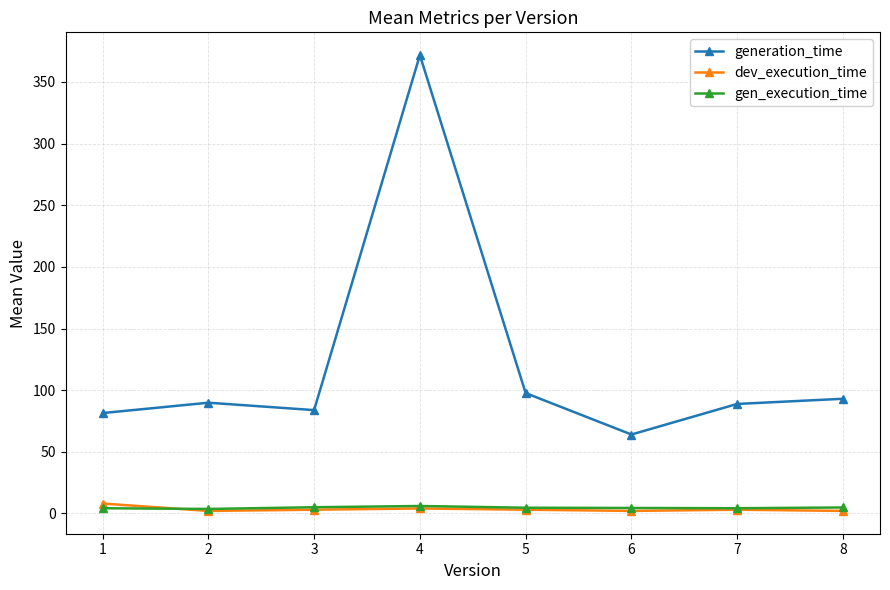

Where does the generation_time series first go above 89?

2